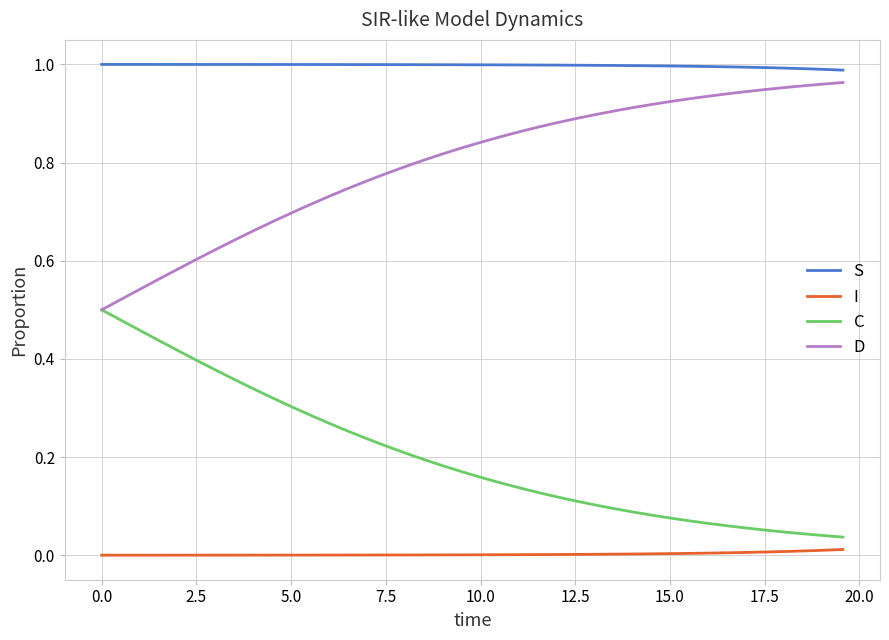

How many lines are shown in the chart?

4